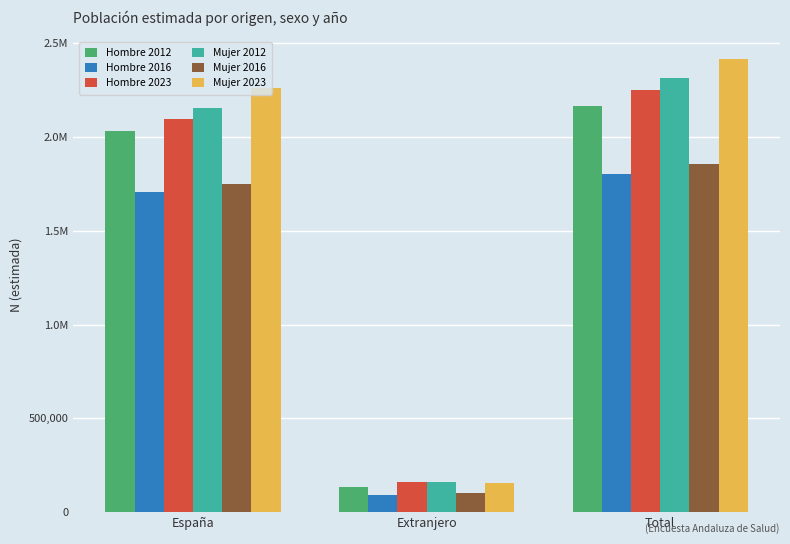

What are all the series names shown in the legend?

Hombre 2012, Hombre 2016, Hombre 2023, Mujer 2012, Mujer 2016, Mujer 2023